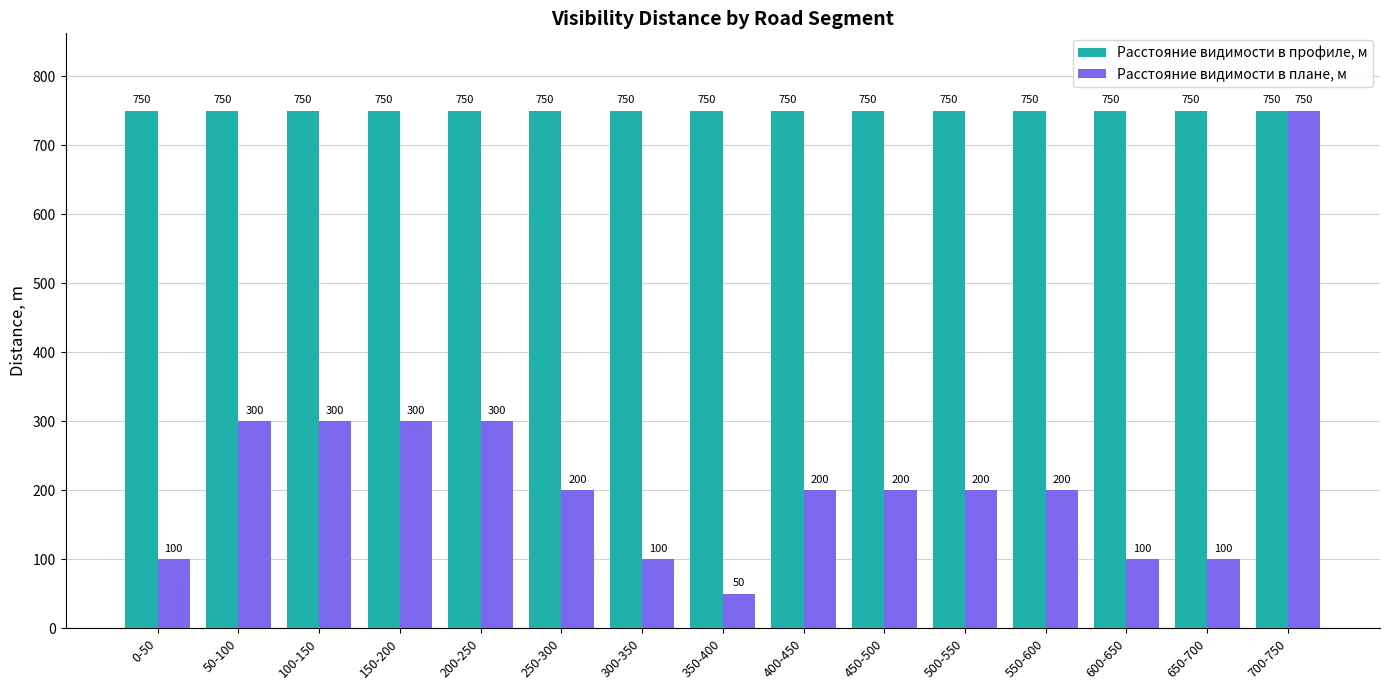

How many series are shown in this chart?

2